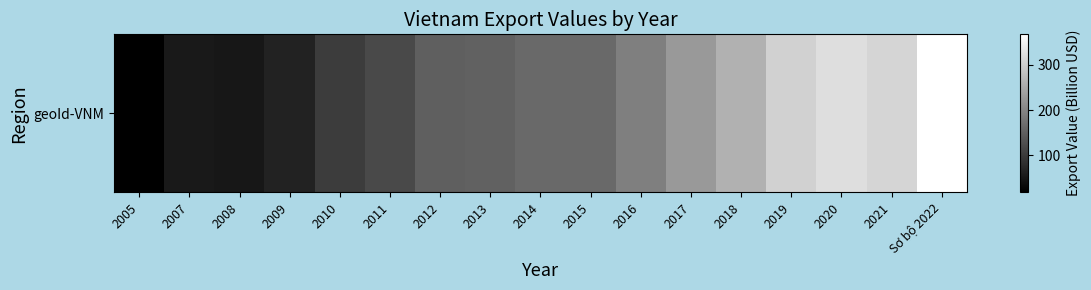

What is the greatest value displayed?

366.5